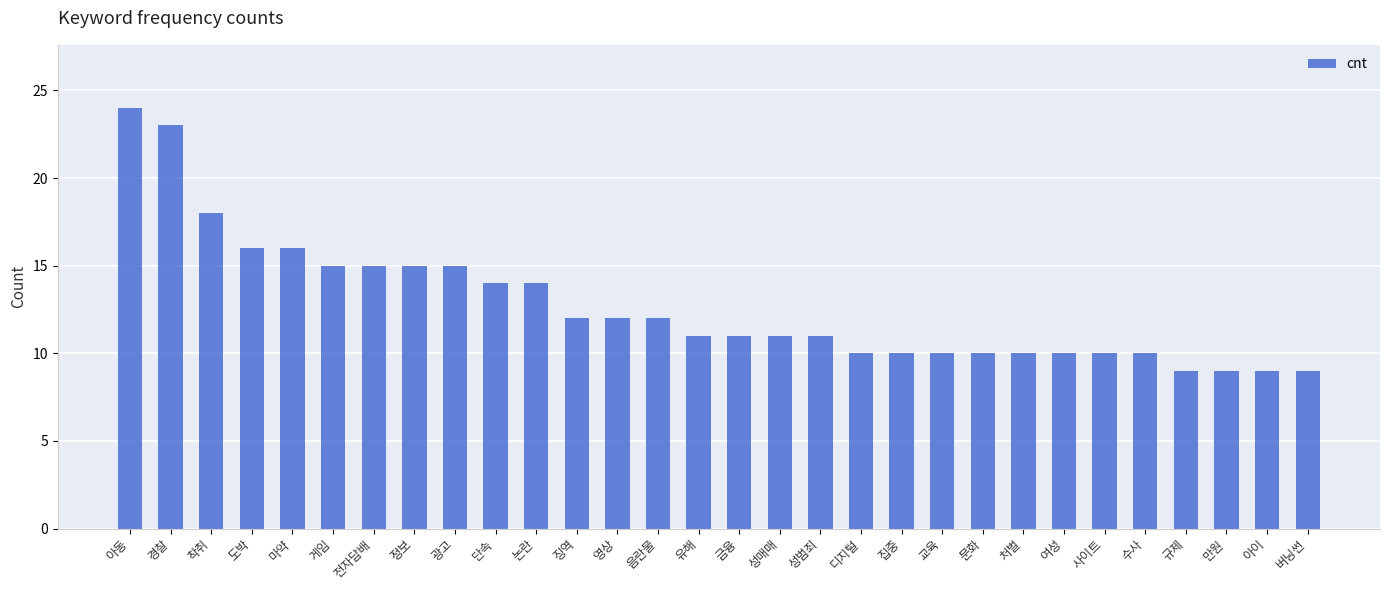

What is the value of the 4th bar from the left?

16